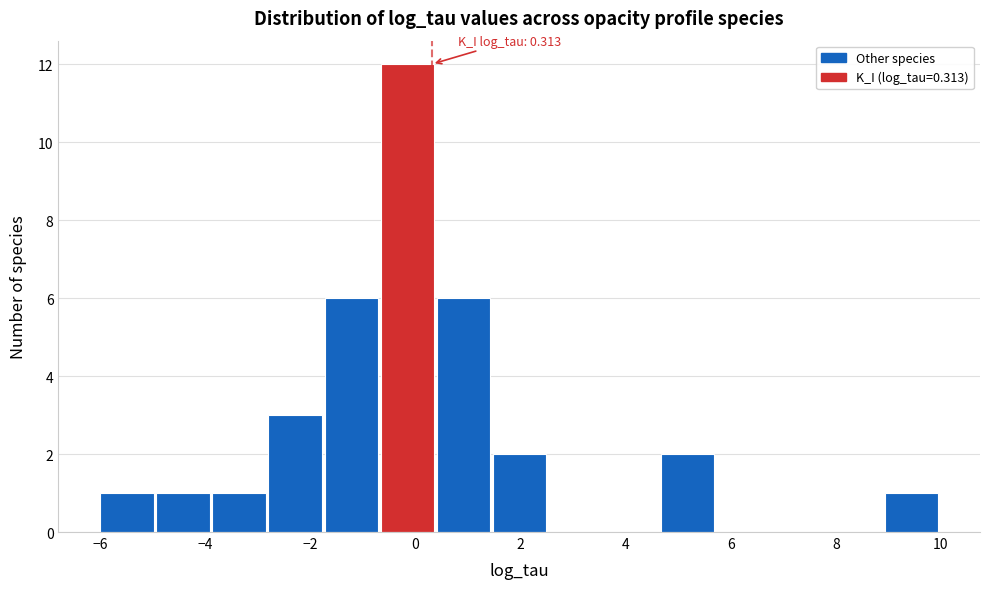

Over which range of the x-axis is the bar tallest?

-0.6 to 0.4